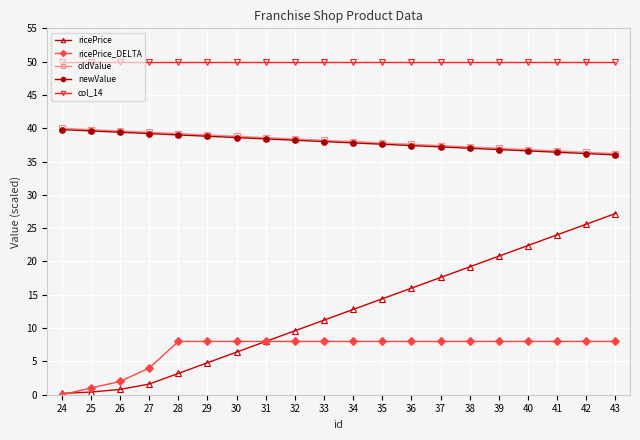

What is the lowest value of the oldValue series?

36.2